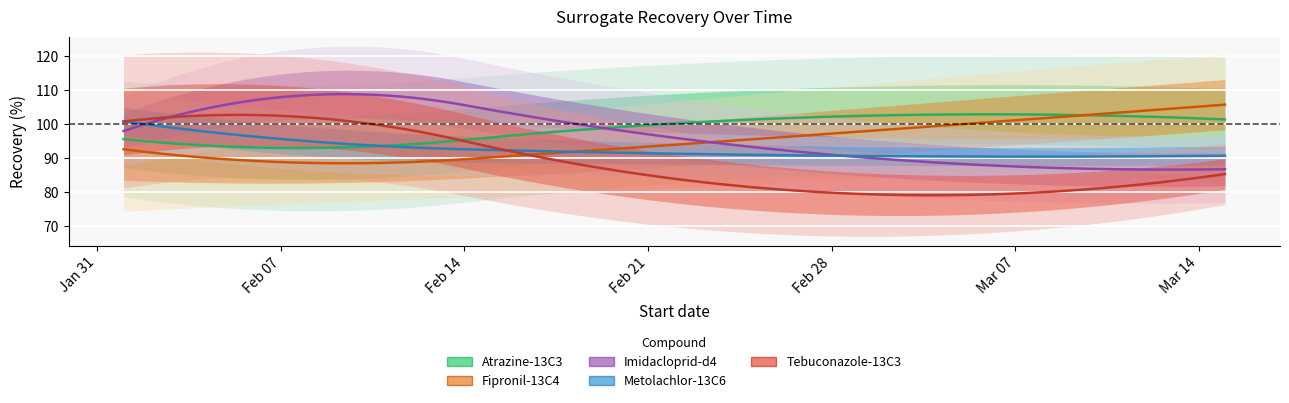

Is it true that Imidacloprid-d4 equals 149.0 at 3?

False